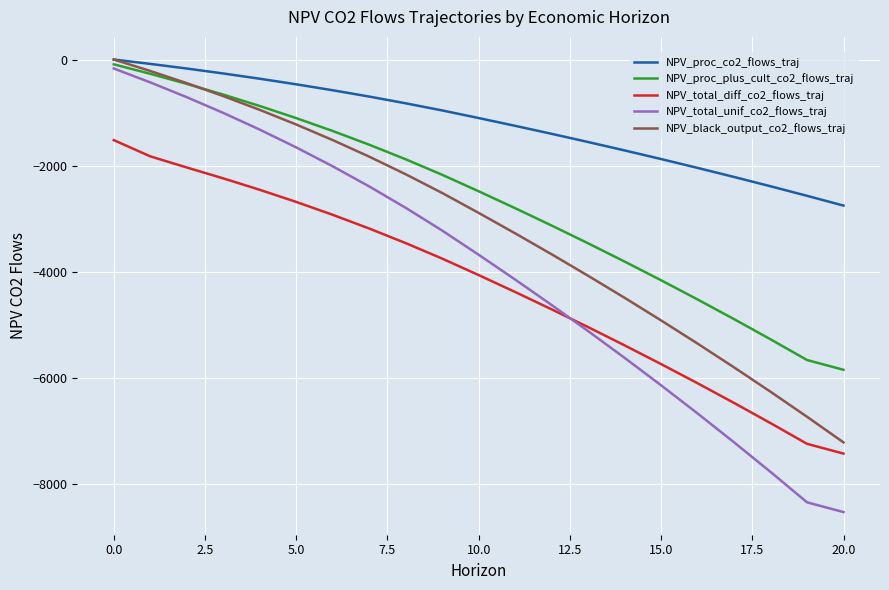

How many lines are shown in the chart?

5